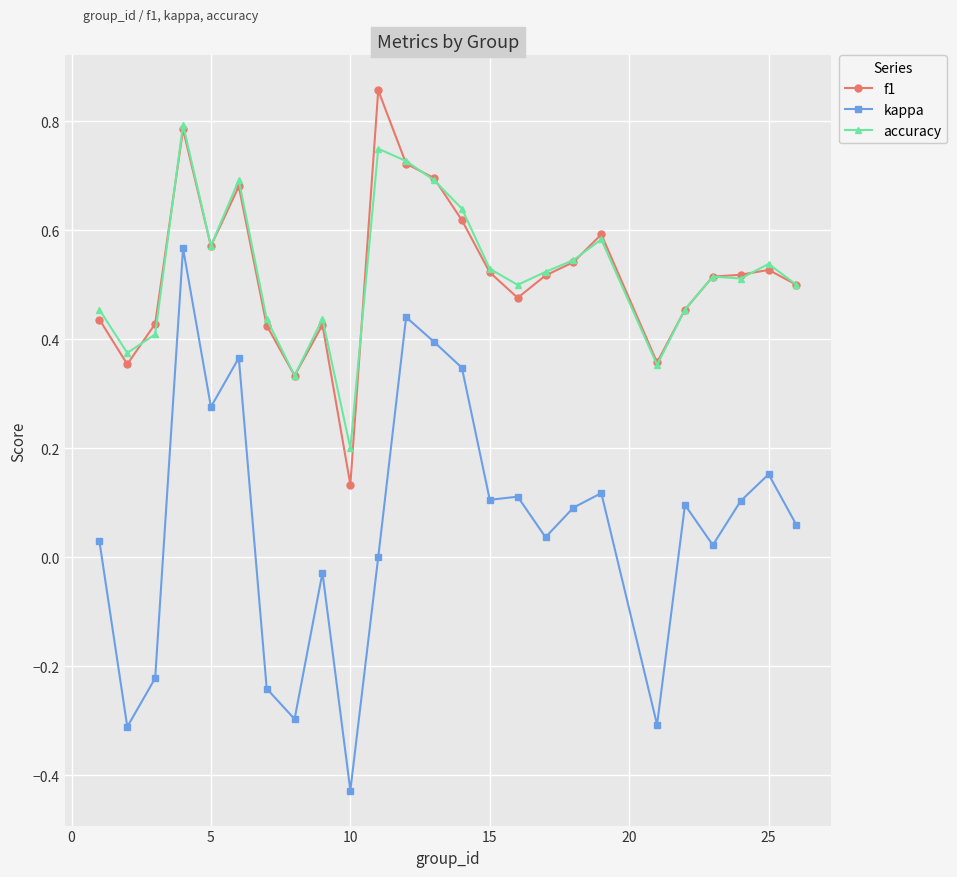

What are all the series names shown in the legend?

f1, kappa, accuracy